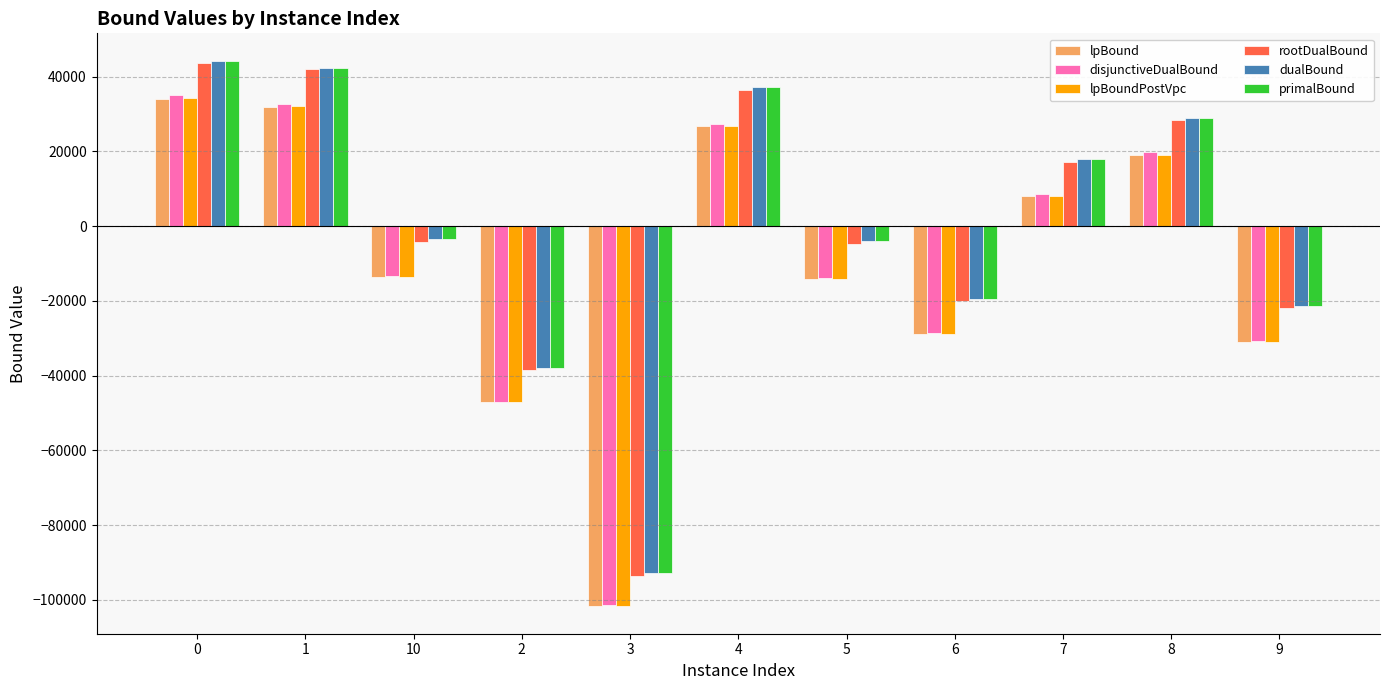

What is the difference between the highest and lowest values at 6?

9268.6